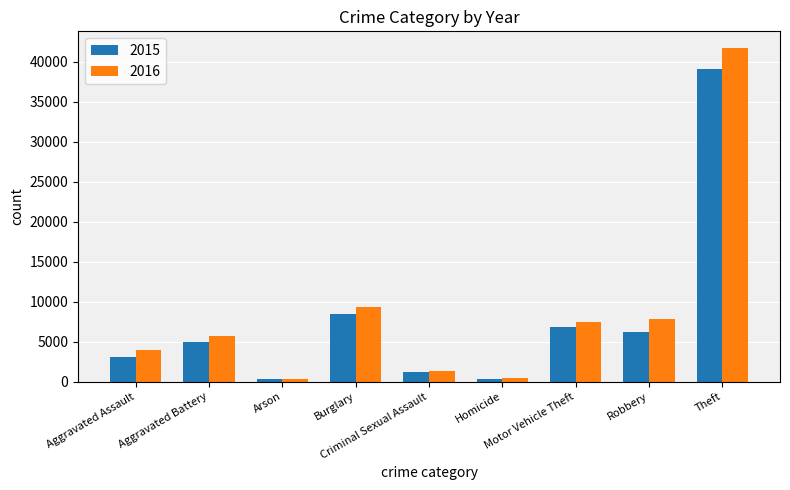

How many values in the 2015 series are below 4938?

4